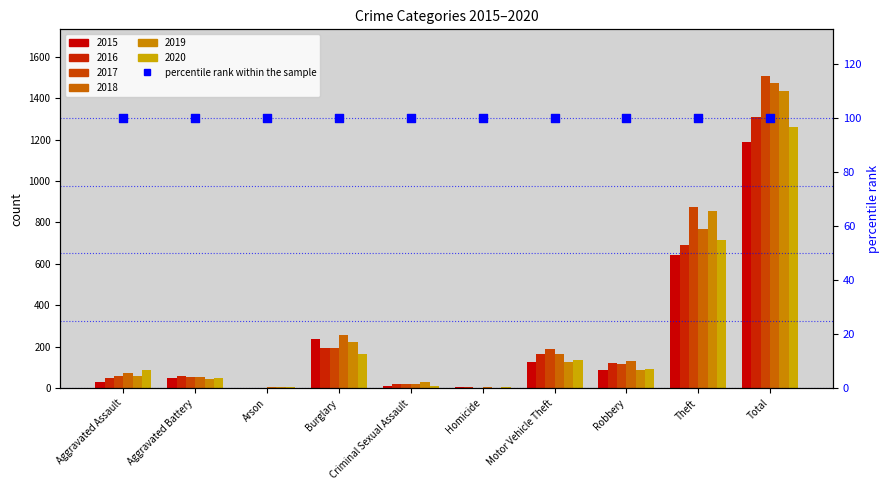

What is the total value across all series at Homicide?

28